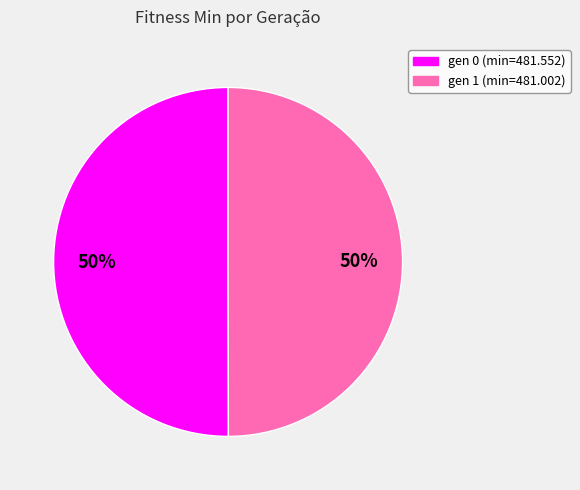

Do gen 0 (min=481.552) and gen 1 (min=481.002) together represent more than half of the pie?

Yes